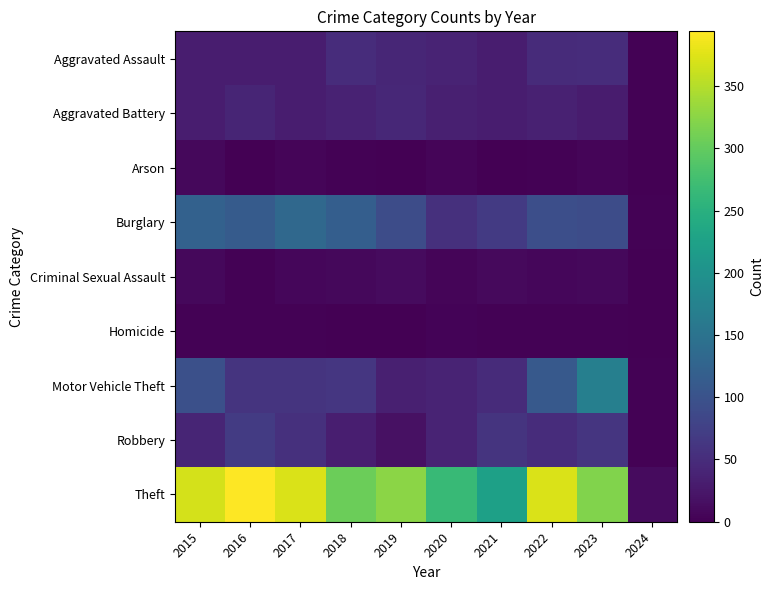

Reading left to right, transcribe all the data shown in this chart.

Aggravated Assault: 2015=32	2016=32	2017=32	2018=50	2019=43	2020=39	2021=32	2022=48	2023=50	2024=2
Aggravated Battery: 2015=31	2016=41	2017=32	2018=37	2019=44	2020=35	2021=31	2022=36	2023=30	2024=2
Arson: 2015=9	2016=1	2017=5	2018=2	2019=1	2020=6	2021=0	2022=2	2023=5	2024=0
Burglary: 2015=123	2016=113	2017=133	2018=117	2019=92	2020=55	2021=67	2022=95	2023=91	2024=3
Criminal Sexual Assault: 2015=9	2016=3	2017=7	2018=9	2019=11	2020=6	2021=10	2022=7	2023=9	2024=0
Homicide: 2015=3	2016=2	2017=2	2018=0	2019=0	2020=4	2021=2	2022=2	2023=3	2024=0
Motor Vehicle Theft: 2015=96	2016=59	2017=59	2018=63	2019=35	2020=40	2021=49	2022=110	2023=170	2024=2
Robbery: 2015=41	2016=69	2017=55	2018=33	2019=17	2020=40	2021=59	2022=50	2023=61	2024=2
Theft: 2015=369	2016=394	2017=372	2018=305	2019=325	2020=266	2021=224	2022=372	2023=319	2024=11